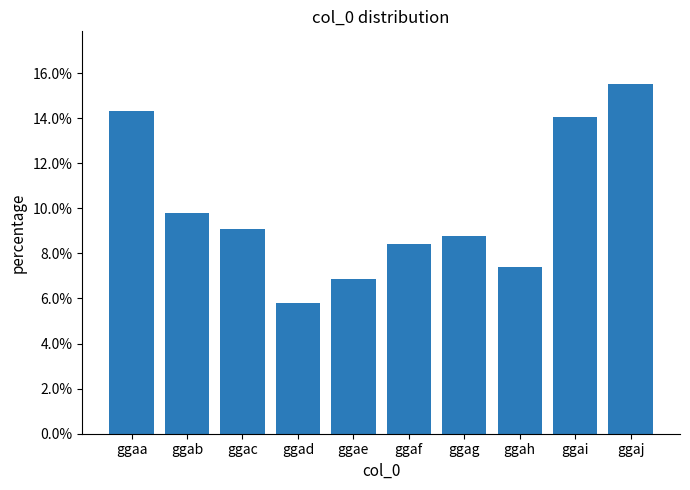

Are the bars grouped side by side (vs. stacked)?

No